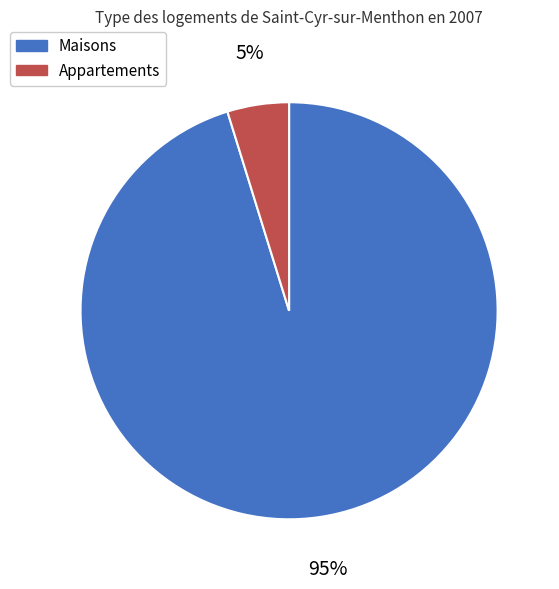

Which slice represents more than half of the pie?

Maisons